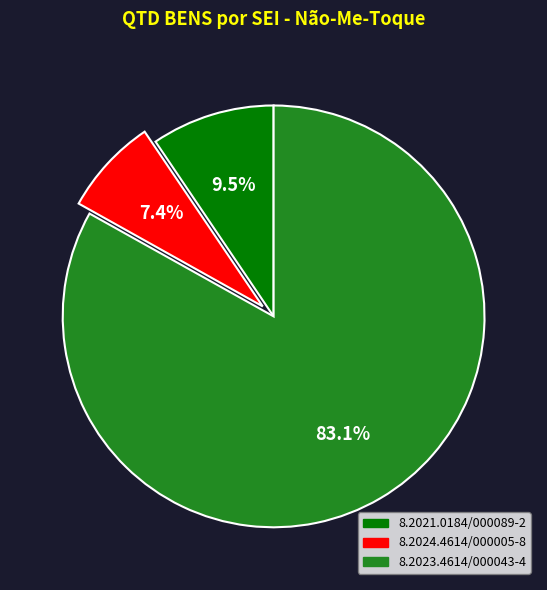

Between 8.2024.4614/000005-8 and 8.2023.4614/000043-4, which is larger?

8.2023.4614/000043-4